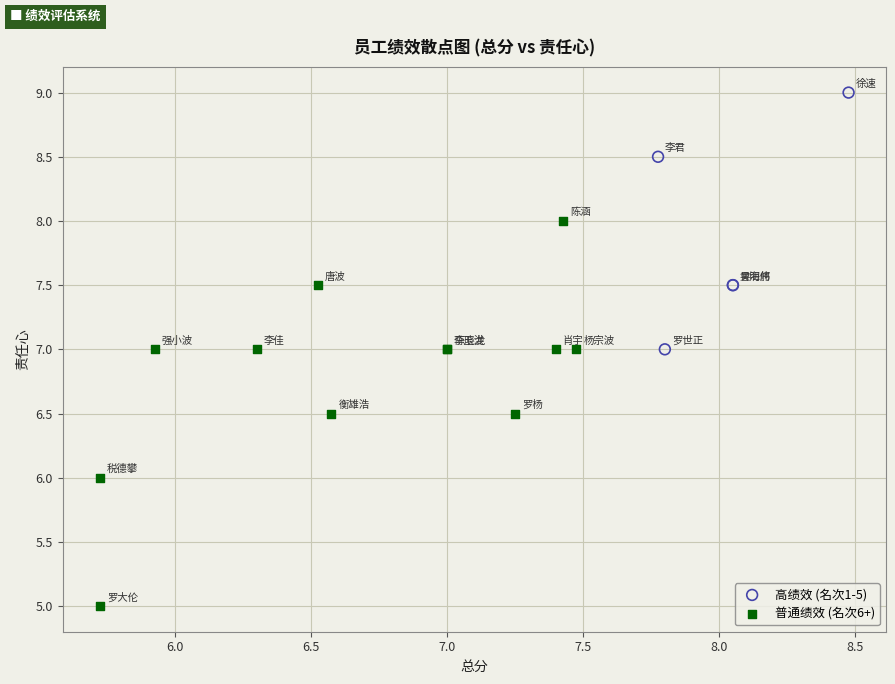

Which series reaches the maximum Y coordinate?

高绩效 (名次1-5)